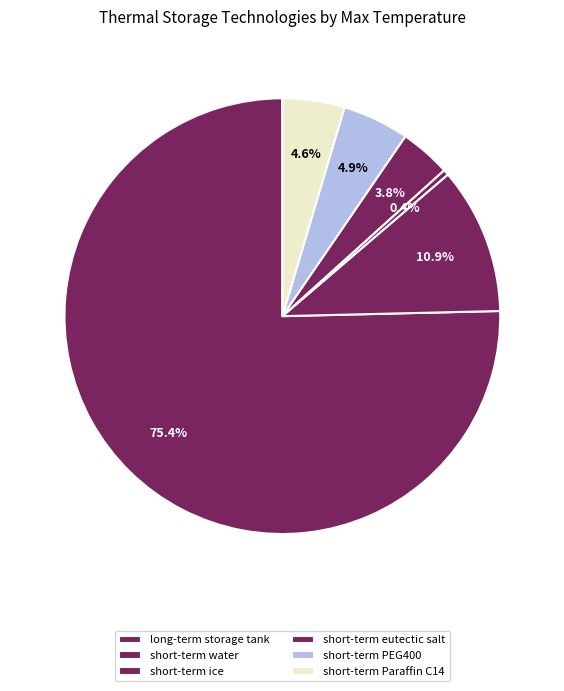

How many segments does this pie chart have?

6